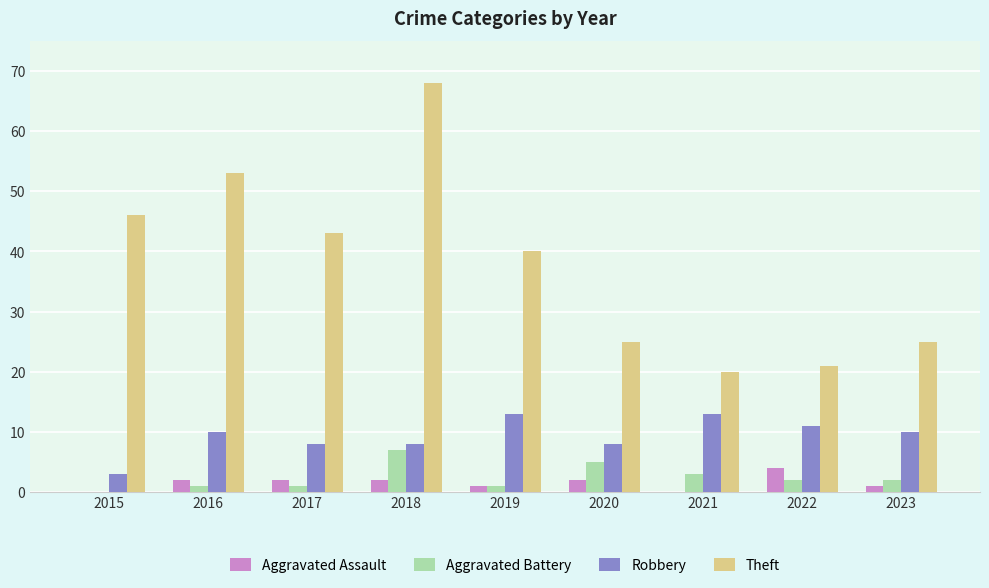

Which series has the largest total across all categories?

Theft